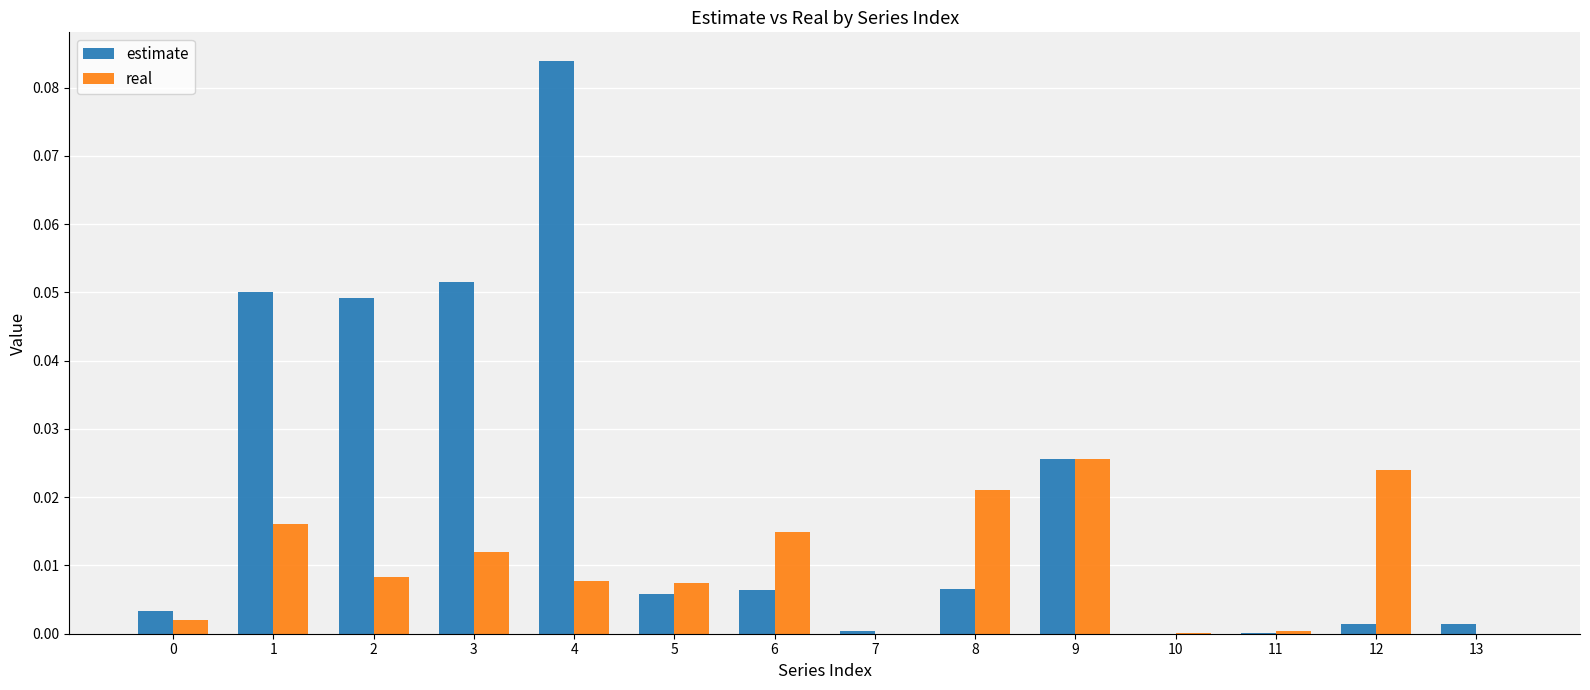

The value of real at 3 is 0.0. True or false?

True